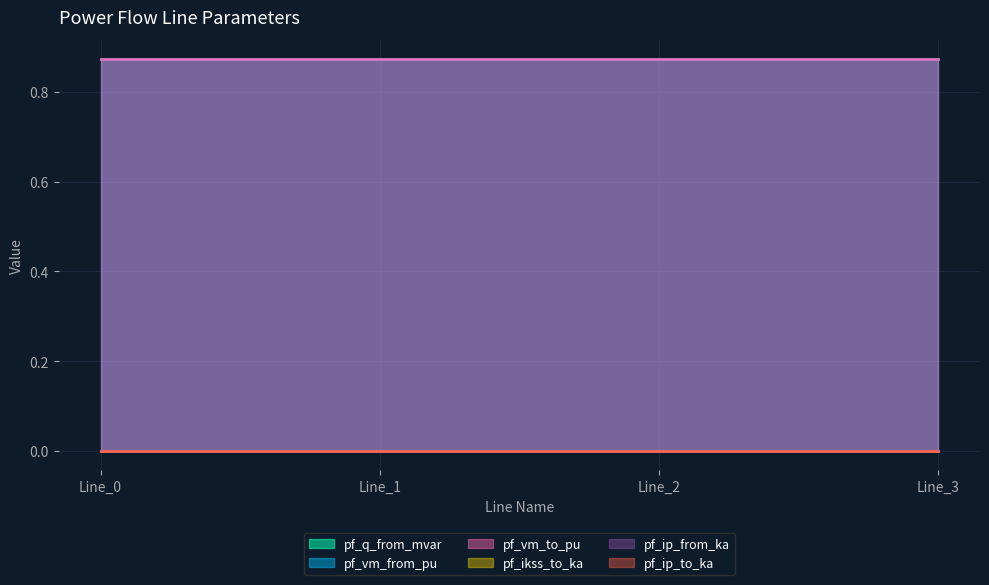

Count the number of categories in the chart.

4